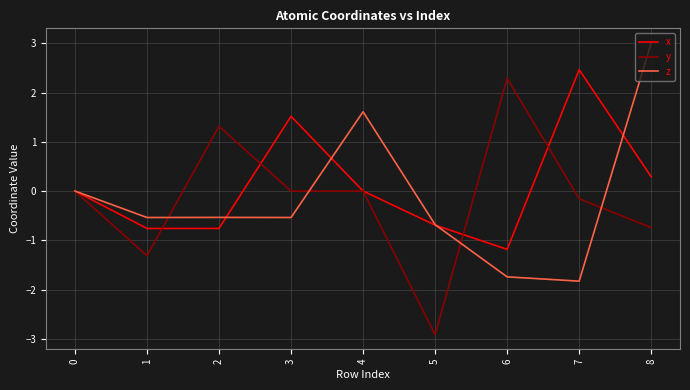

At which category is the sum across all series the highest?

8